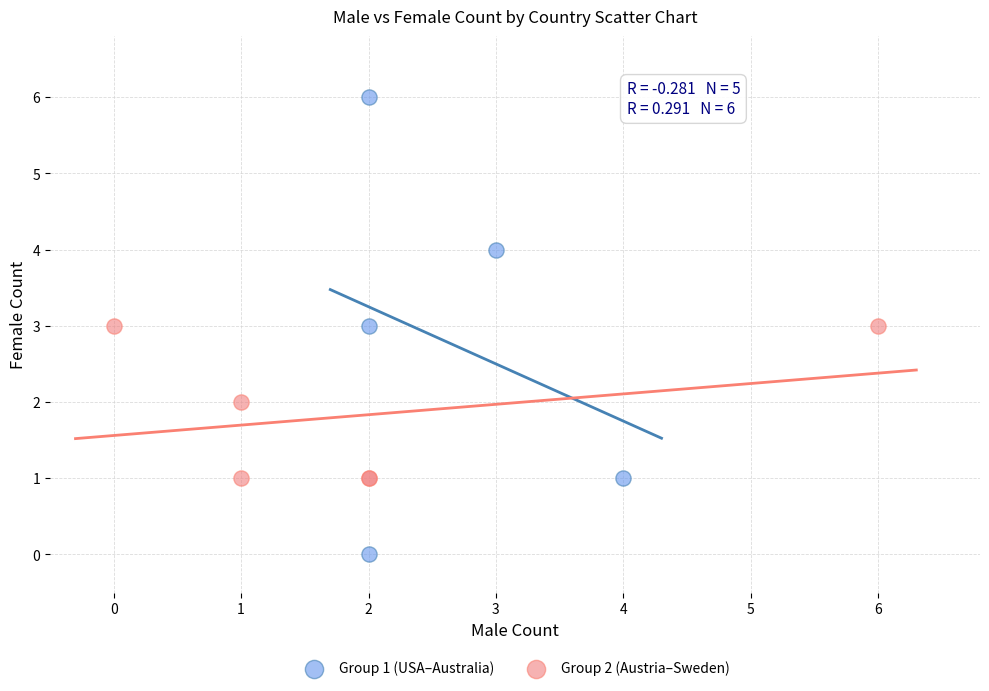

Which series contains the lowest Y value?

Group 1 (USA–Australia)